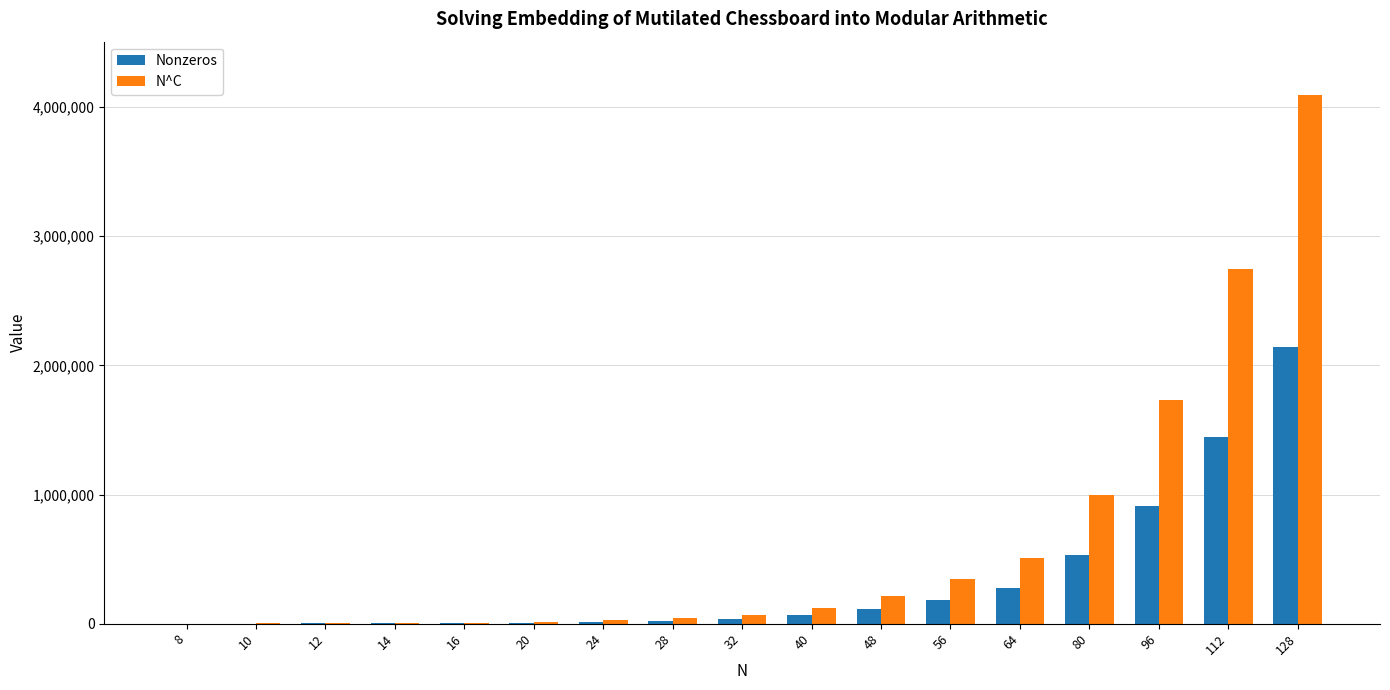

Which series changed the most between 20 and 64?

N^C